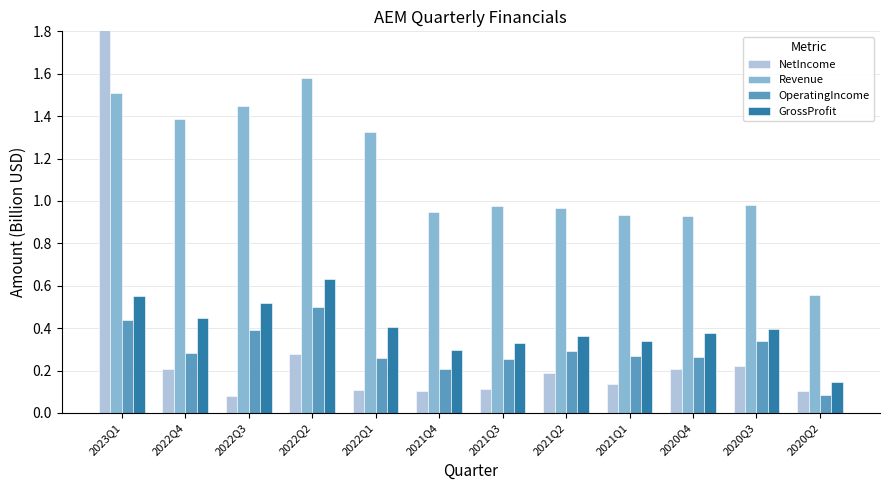

Is it true that OperatingIncome equals 0.4 at 2022Q1?

False